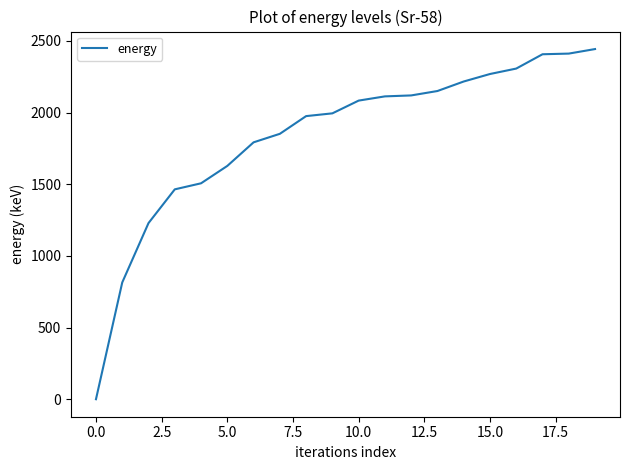

What is the greatest value displayed?

2443.7